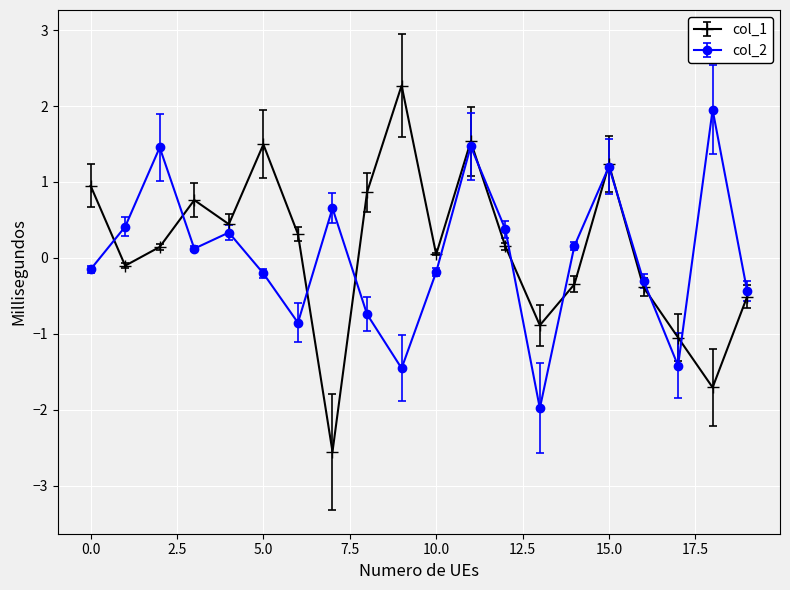

Which series has the largest range (max minus min)?

col_1